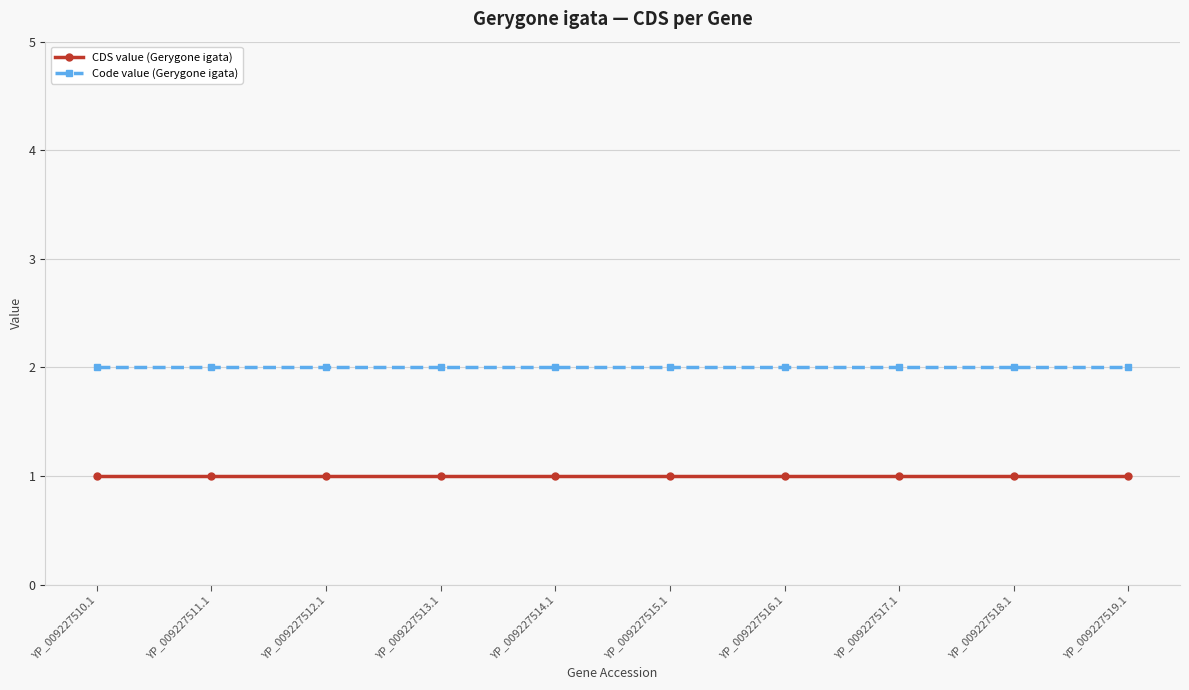

Rank the series by their maximum value, from lowest to highest.

CDS value (Gerygone igata), Code value (Gerygone igata)